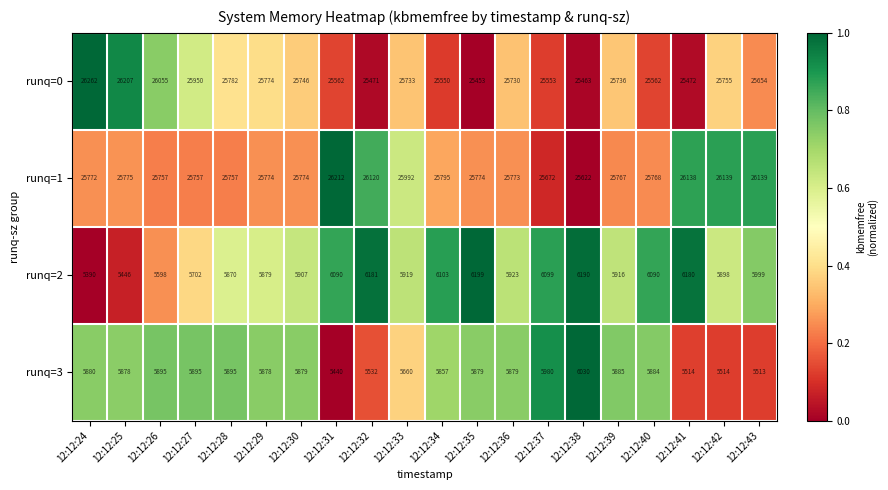

What is the difference between the maximum and minimum values in the runq=1 series?

590